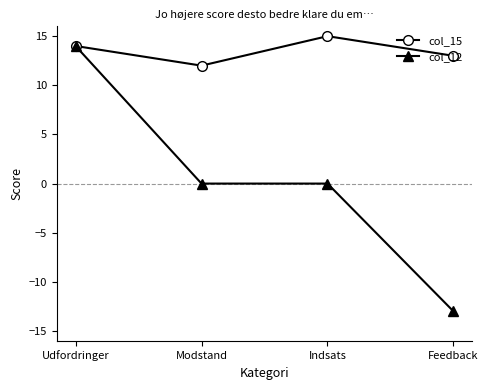

Which series changed the most between Modstand and Indsats?

col_15